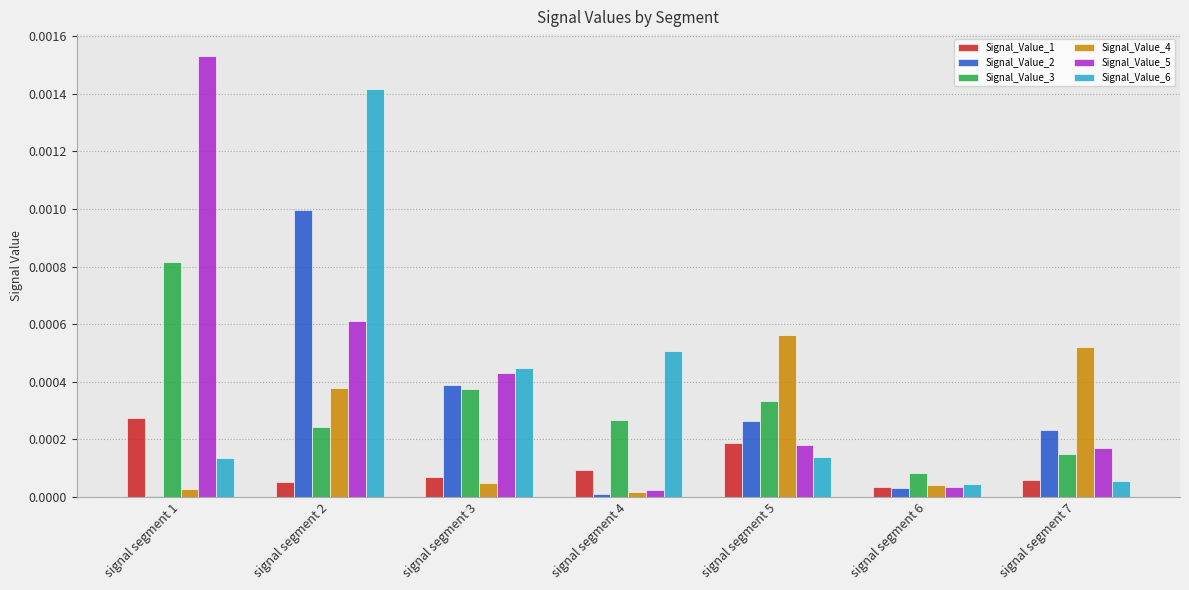

True or false: Signal_Value_5 has a value of 0.0 at signal segment 5.

True